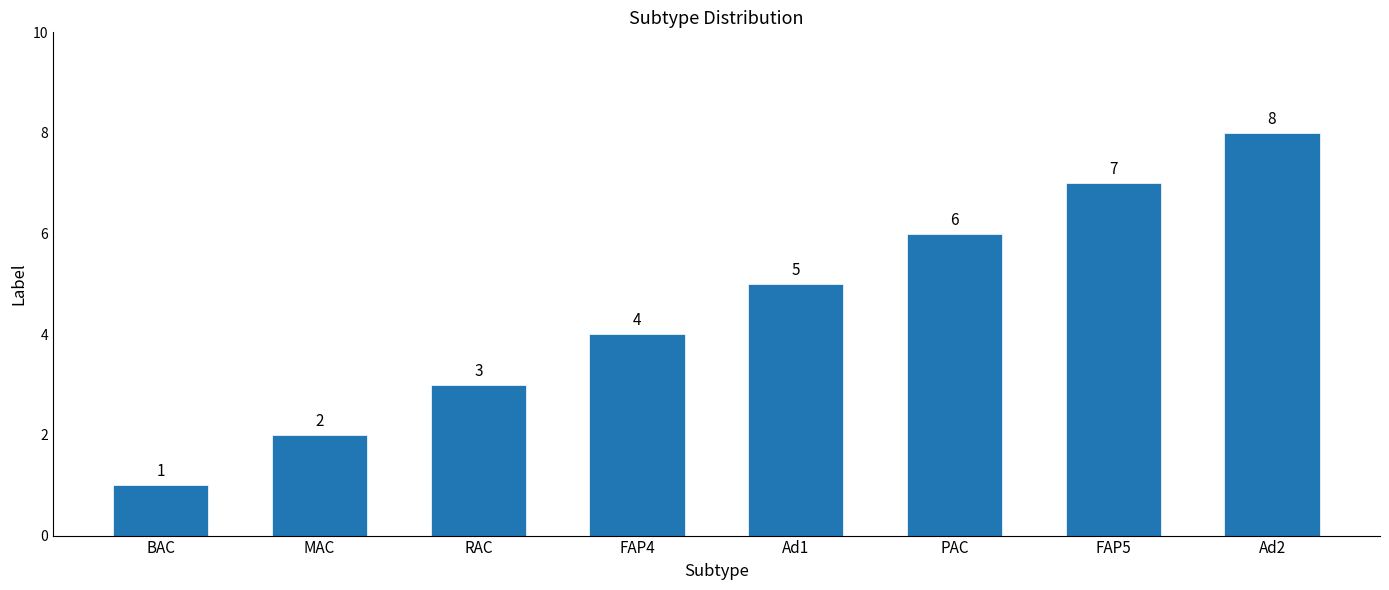

Which label corresponds to the smallest value in the chart?

BAC